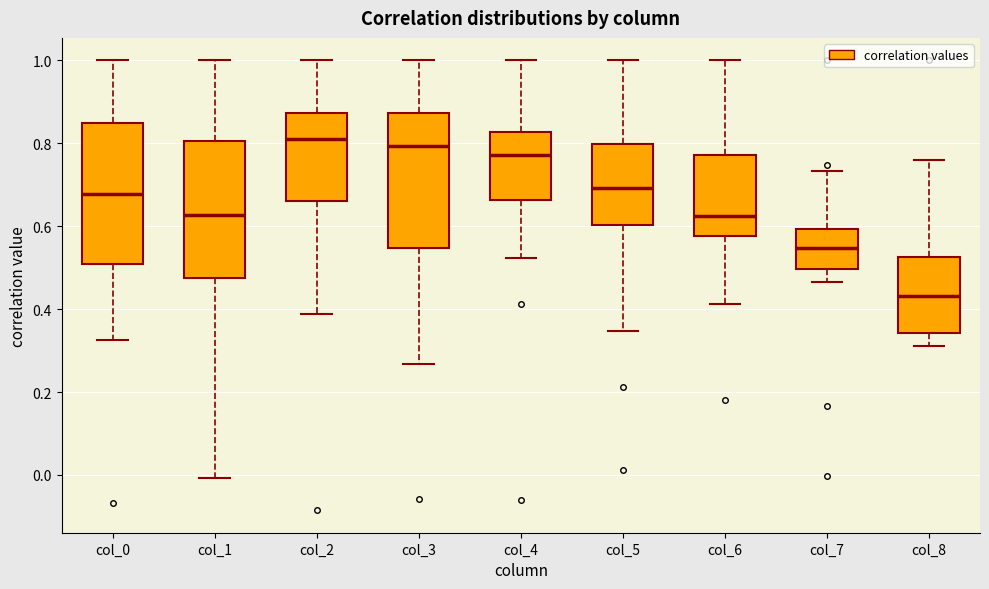

Where does the upper whisker of the box for col_8 end on the y-axis? The values are not printed on the chart, so give them approximately, as read against the axis.

0.76